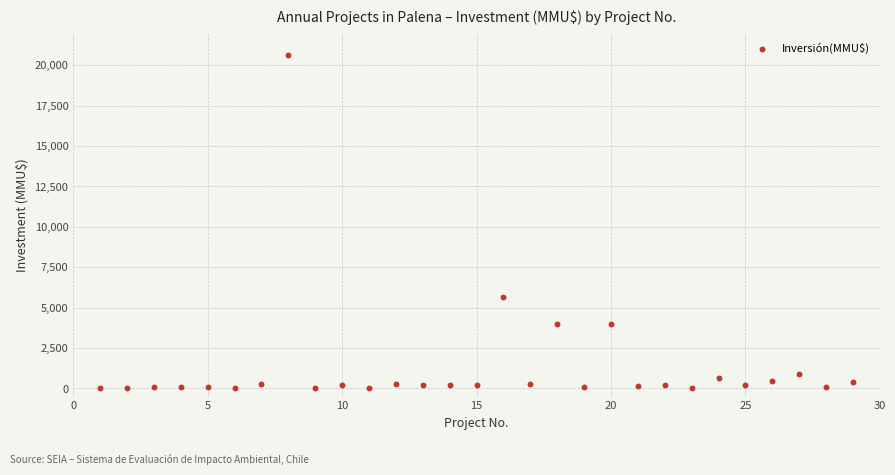

What is the range of X values (max minus min)?

28